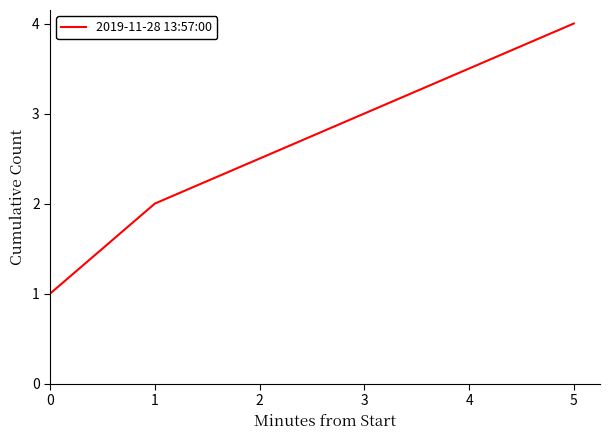

What value does the data have at 5?

4